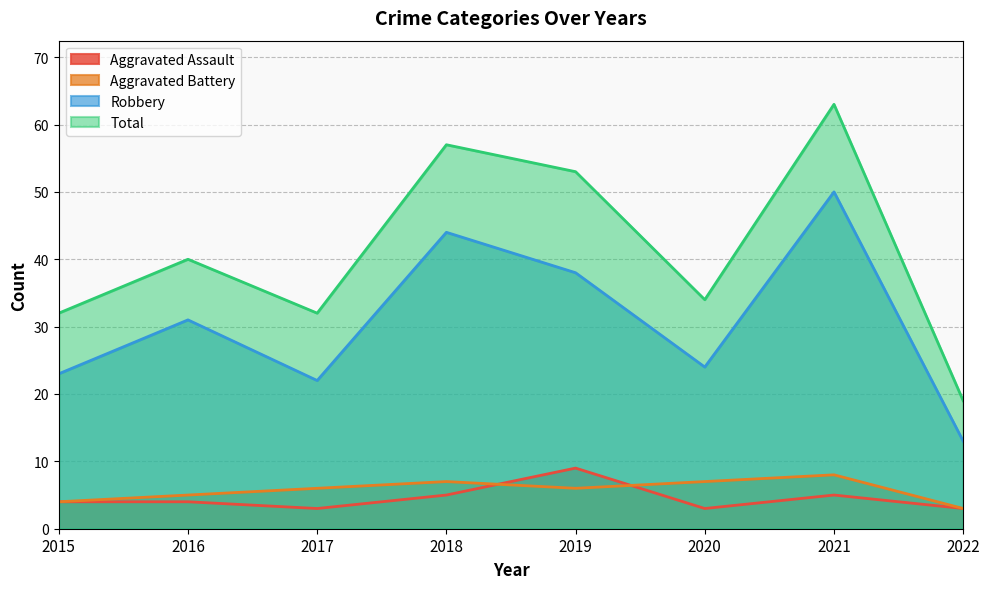

True or false: Aggravated Assault has a value of 3 at 2020.

True